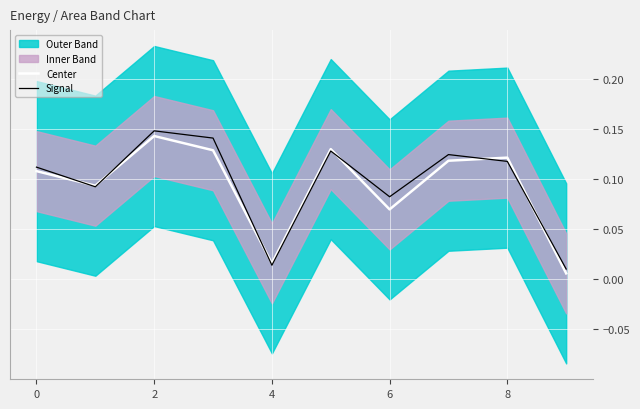

The value of Center at 0 is 0.0. True or false?

False